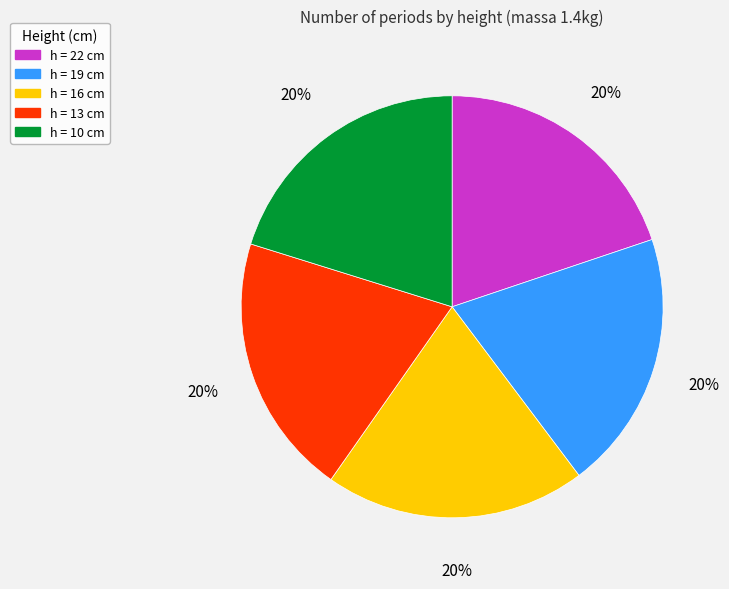

What is the ratio of the value at h = 22 cm to the value at h = 10 cm?

1.0